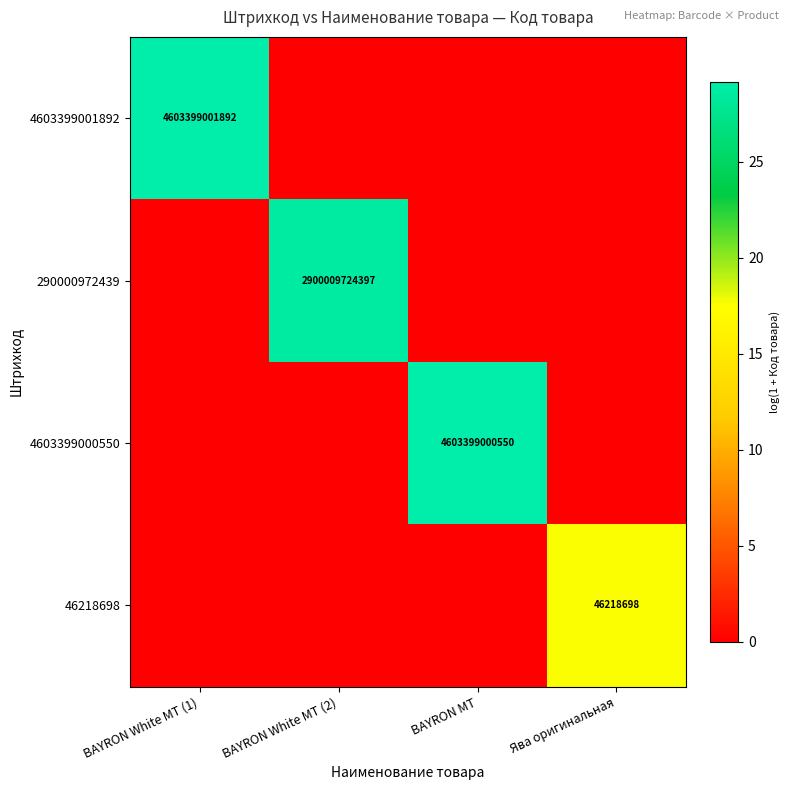

True or false: 4603399000550 has a value of 7235970498936 at BAYRON МТ.

False